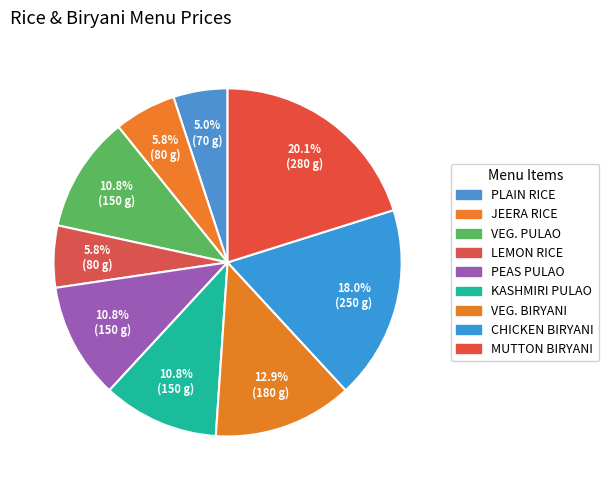

What is the largest slice in the pie chart?

MUTTON BIRYANI